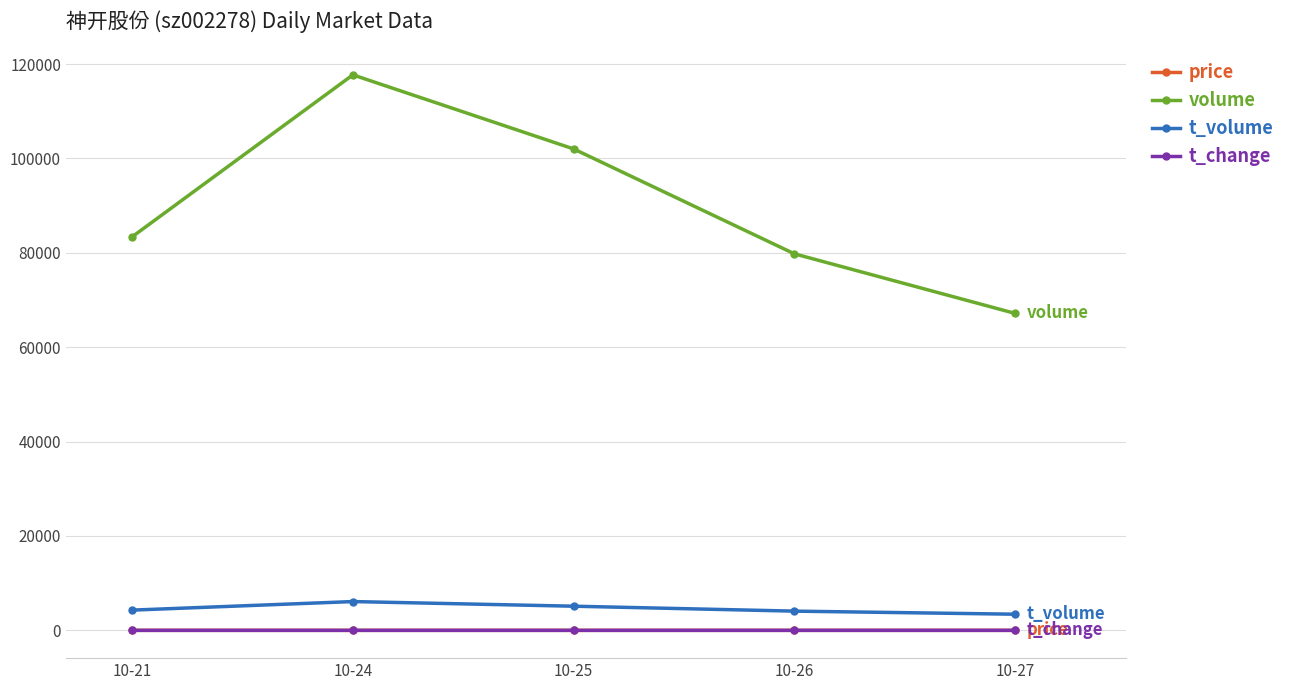

The price series shows 5.0 at 10-27. True or false?

True